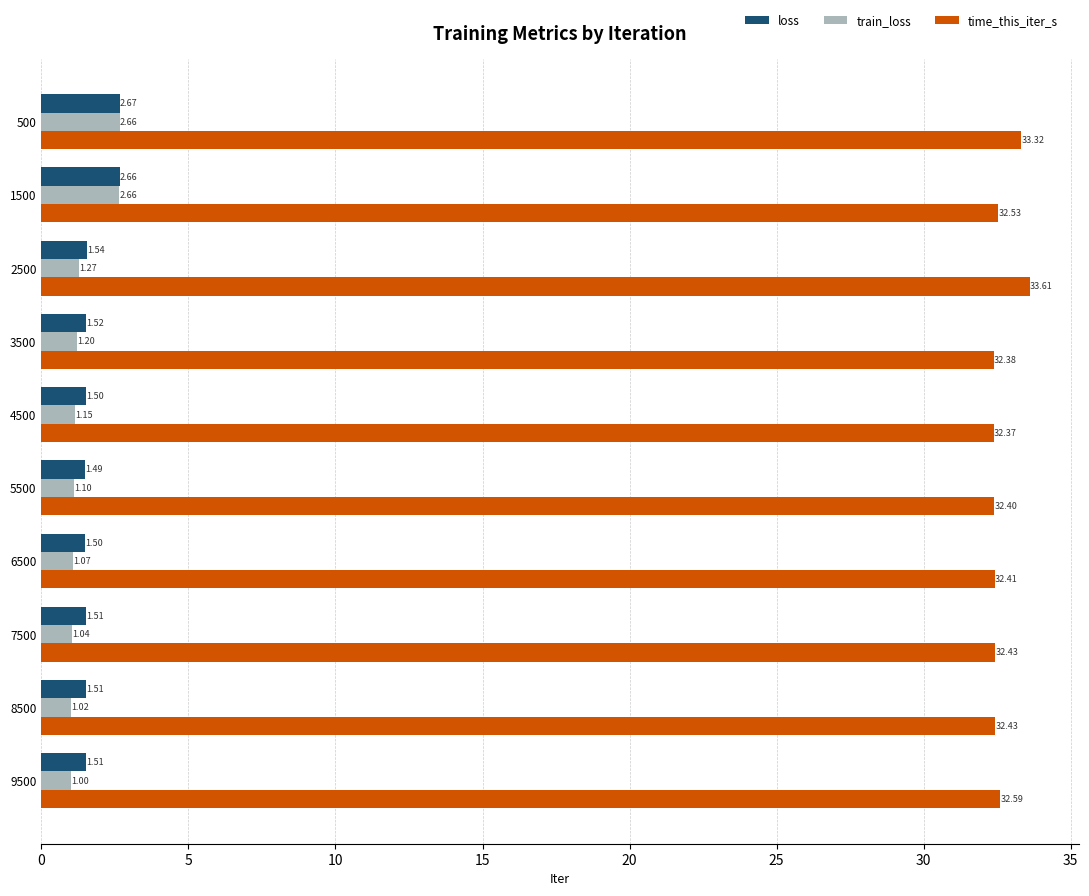

Which series has the widest spread of values?

train_loss